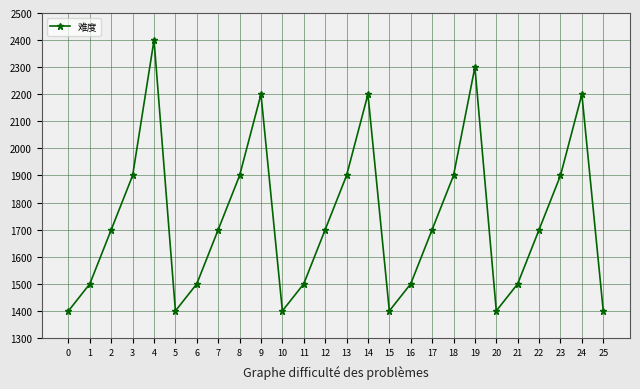

Reading right to left, extract all data points from this chart.

1400	2200	1900	1700	1500	1400	2300	1900	1700	1500	1400	2200	1900	1700	1500	1400	2200	1900	1700	1500	1400	2400	1900	1700	1500	1400